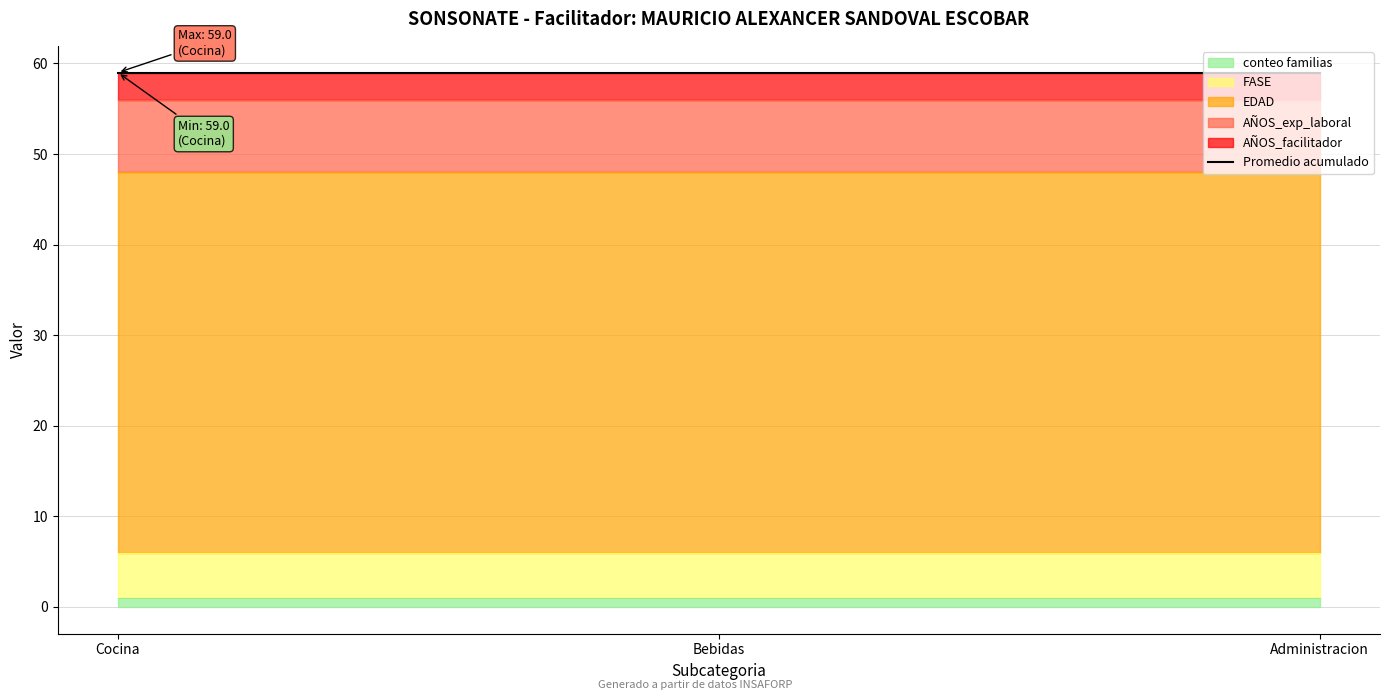

Which series changed the most between 1 and 2?

conteo familias